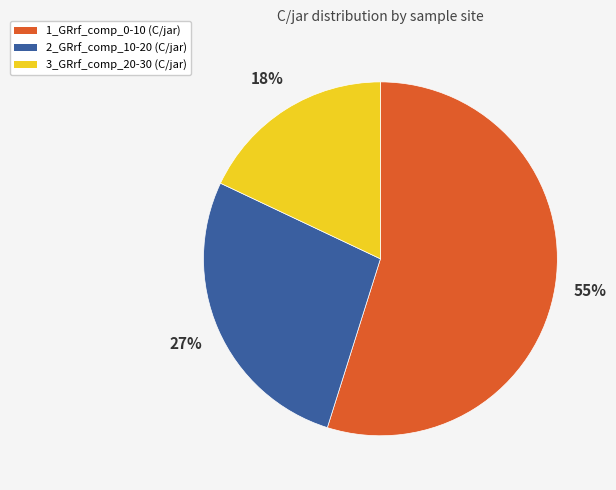

To the nearest percent, what percentage of the pie is 3_GRrf_comp_20-30?

18%